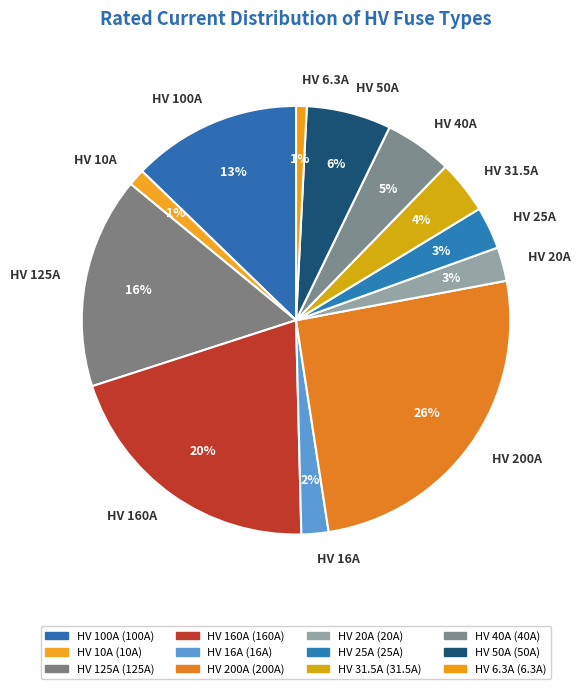

Is there any slice that represents more than half of the pie?

No